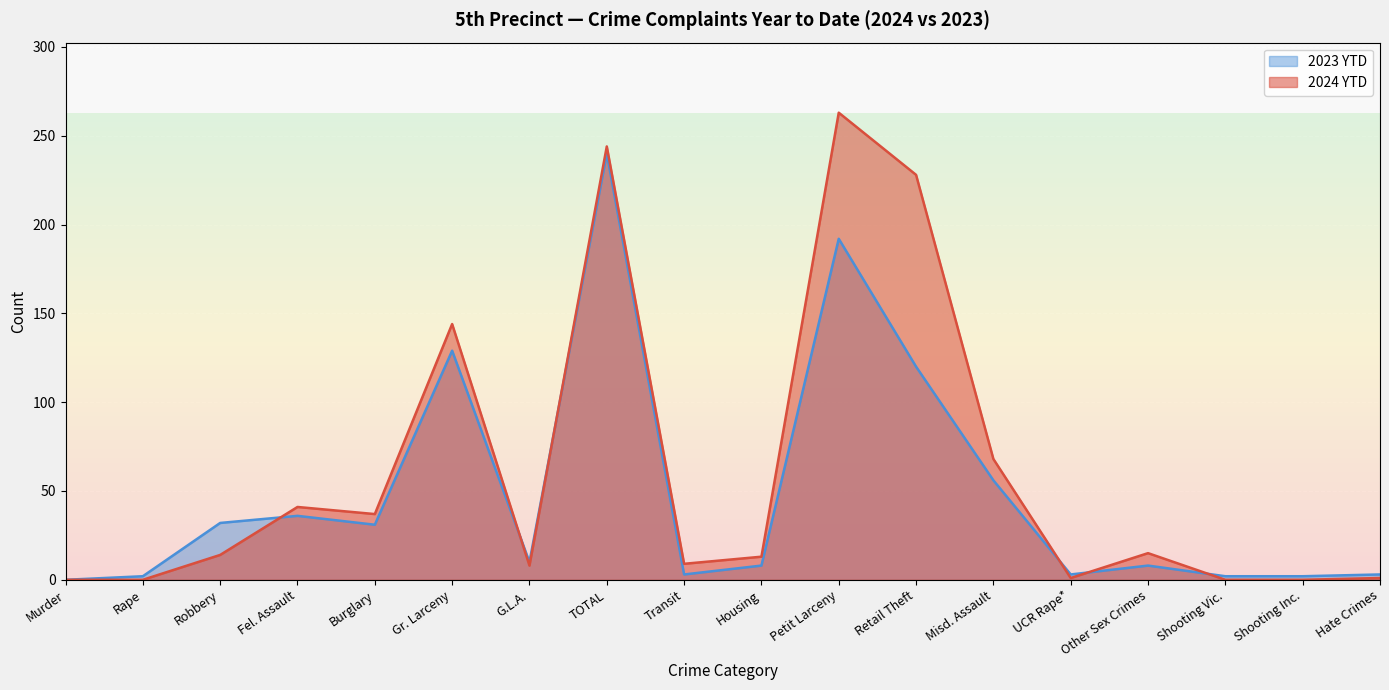

Between Housing and Other Sex Crimes, which series saw the biggest shift?

2024 YTD